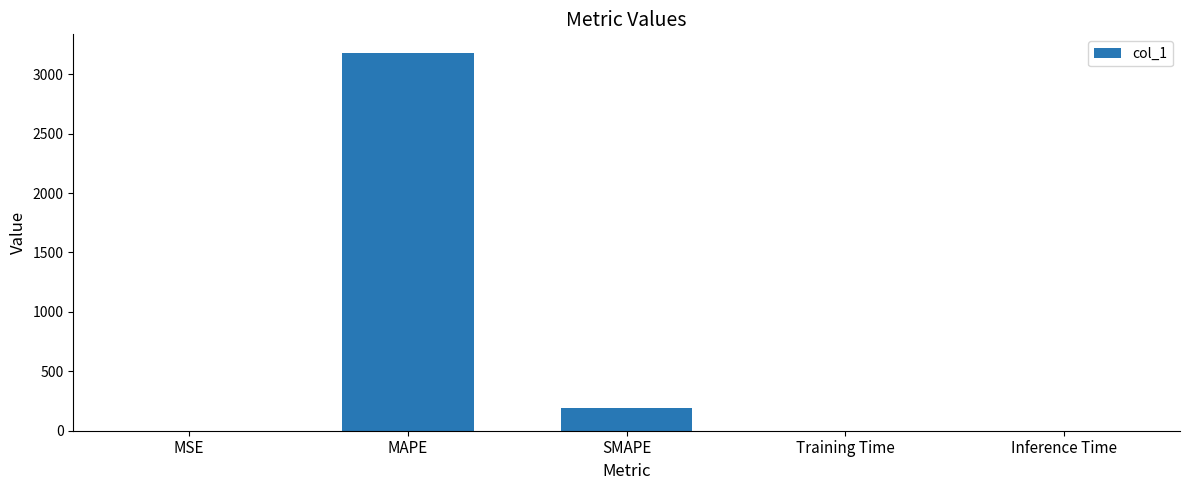

What is the change in value from MAPE to SMAPE?

-2988.0